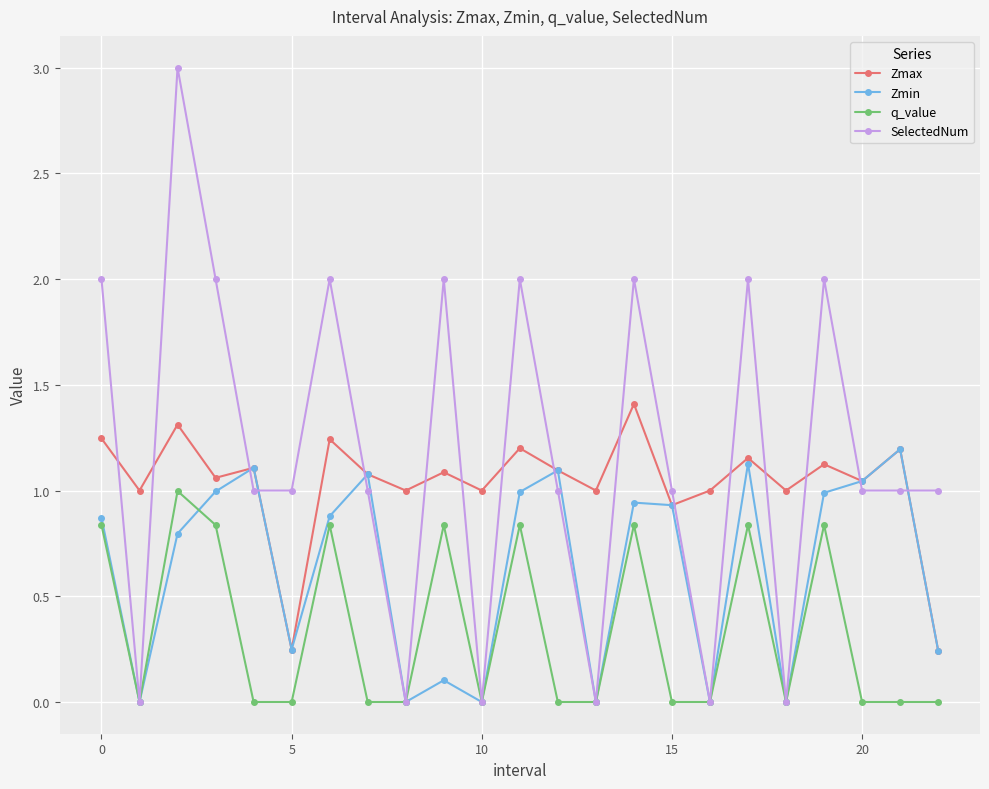

What is the maximum value shown in the chart?

3.0